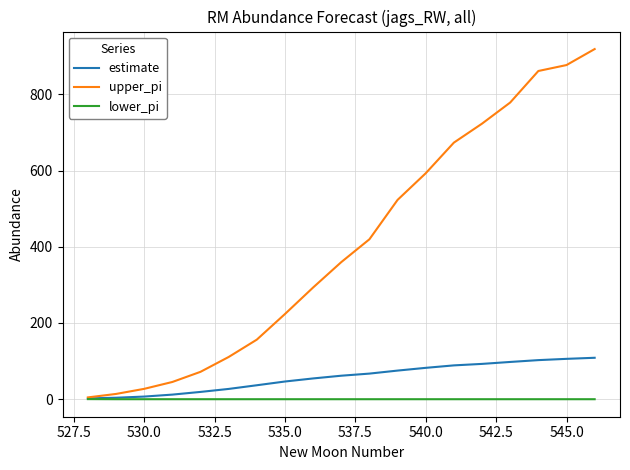

Rank the series by their maximum value, from highest to lowest.

upper_pi, estimate, lower_pi